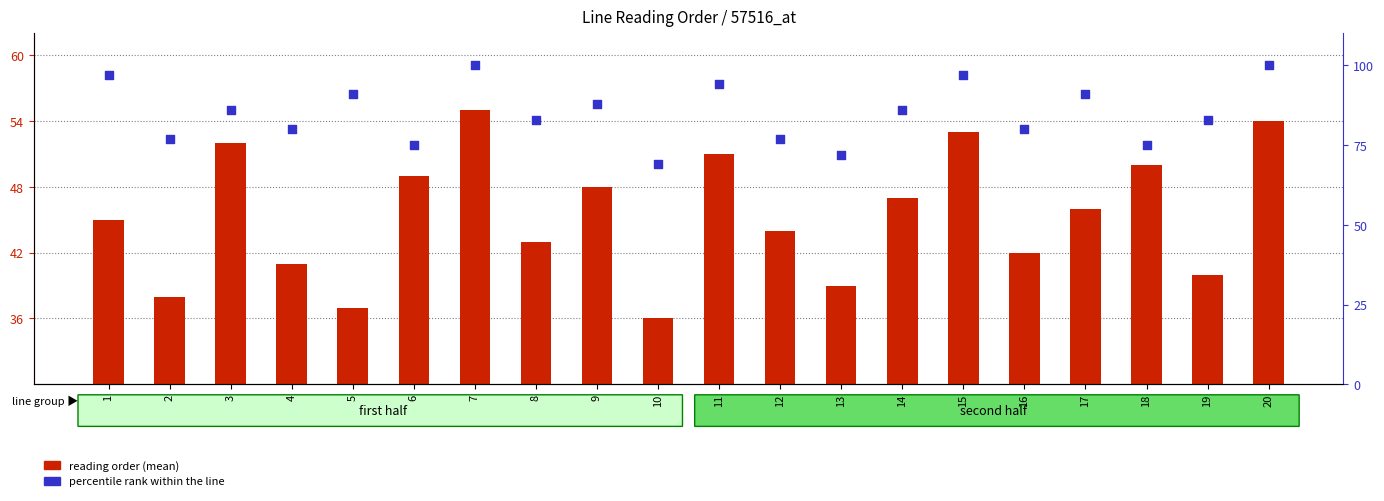

Which series contains the highest Y value?

percentile rank within the line